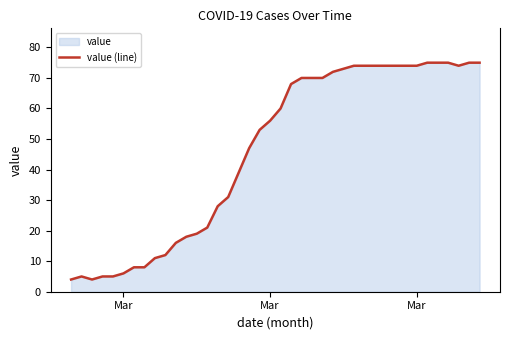

How many lines are shown in the chart?

1